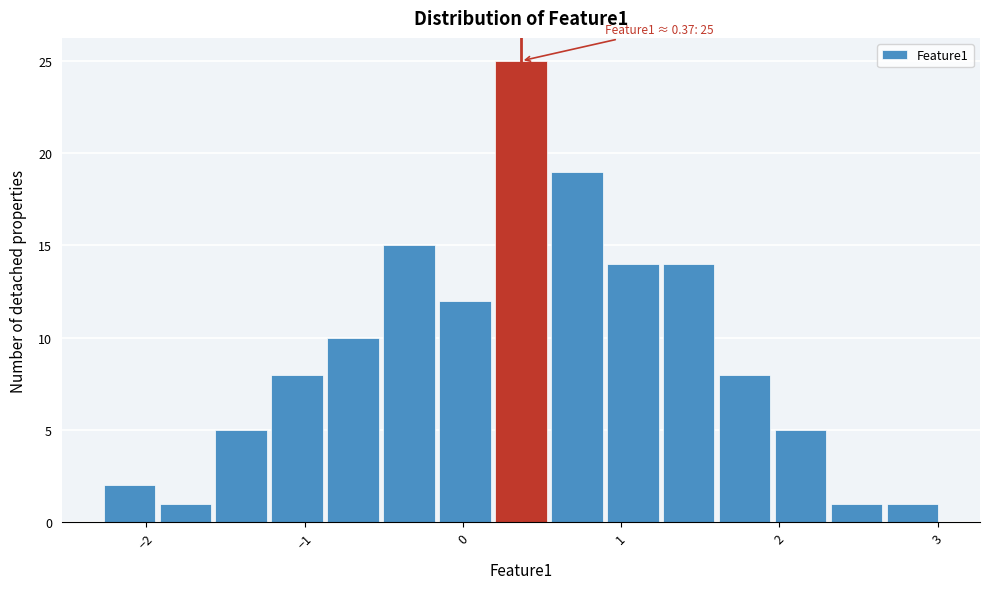

Around what value on the x-axis is the tallest bar? Give the approximate position of its centre, as read against the axis.

0.4